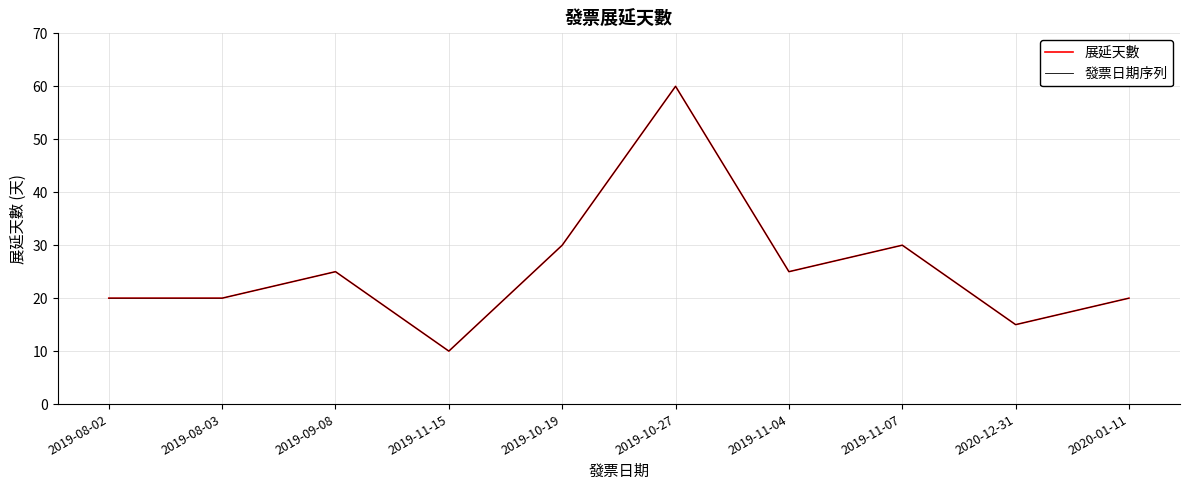

Does the chart display data point markers on the line(s)?

No